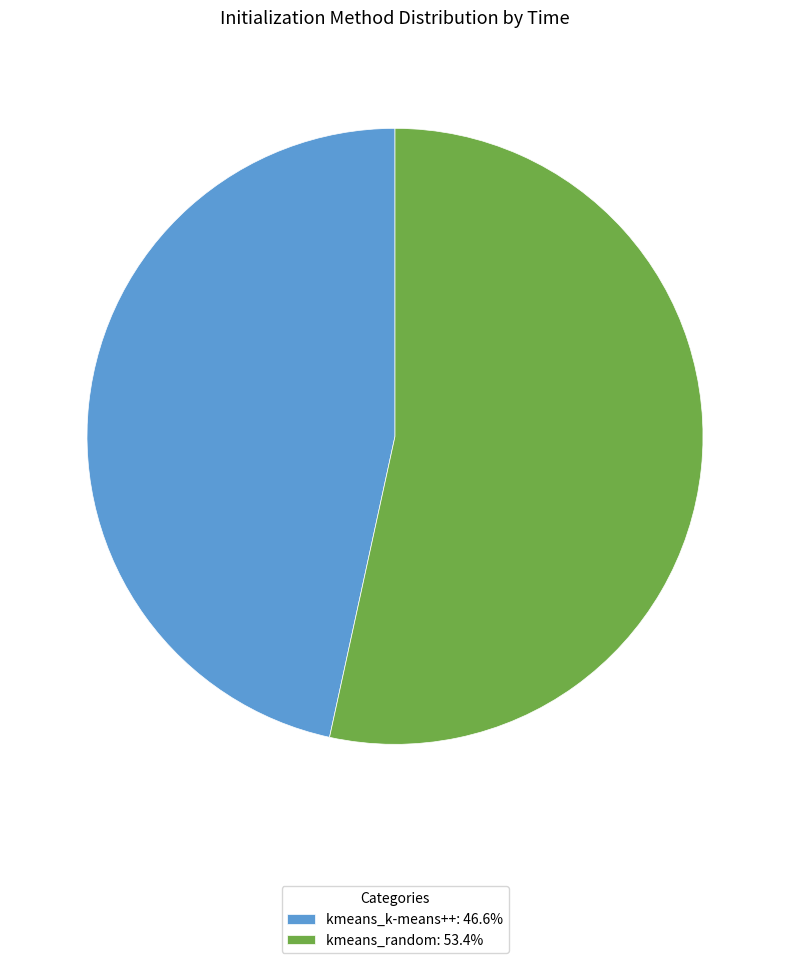

True or false: kmeans_random accounts for 53% of the total.

True